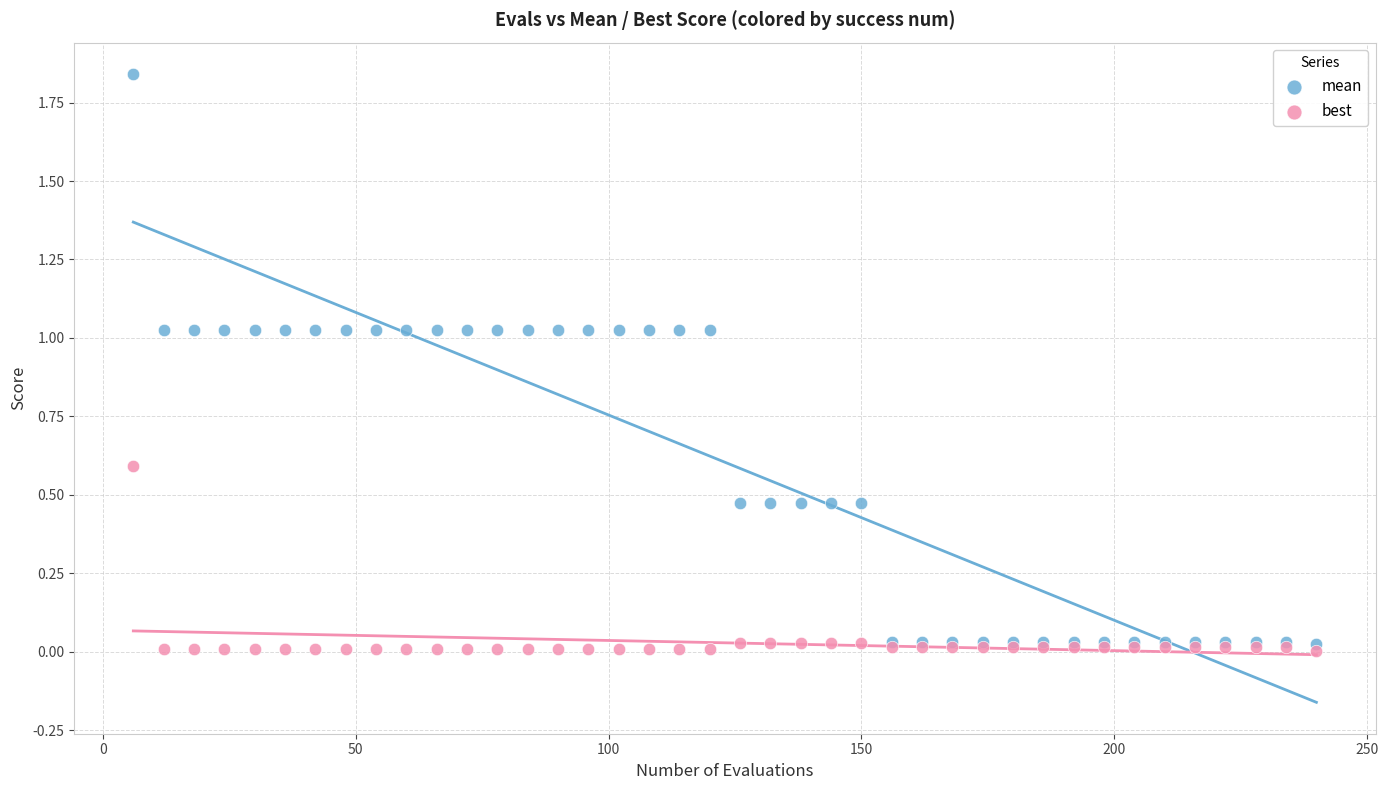

What are all the series names shown in the legend?

mean, best